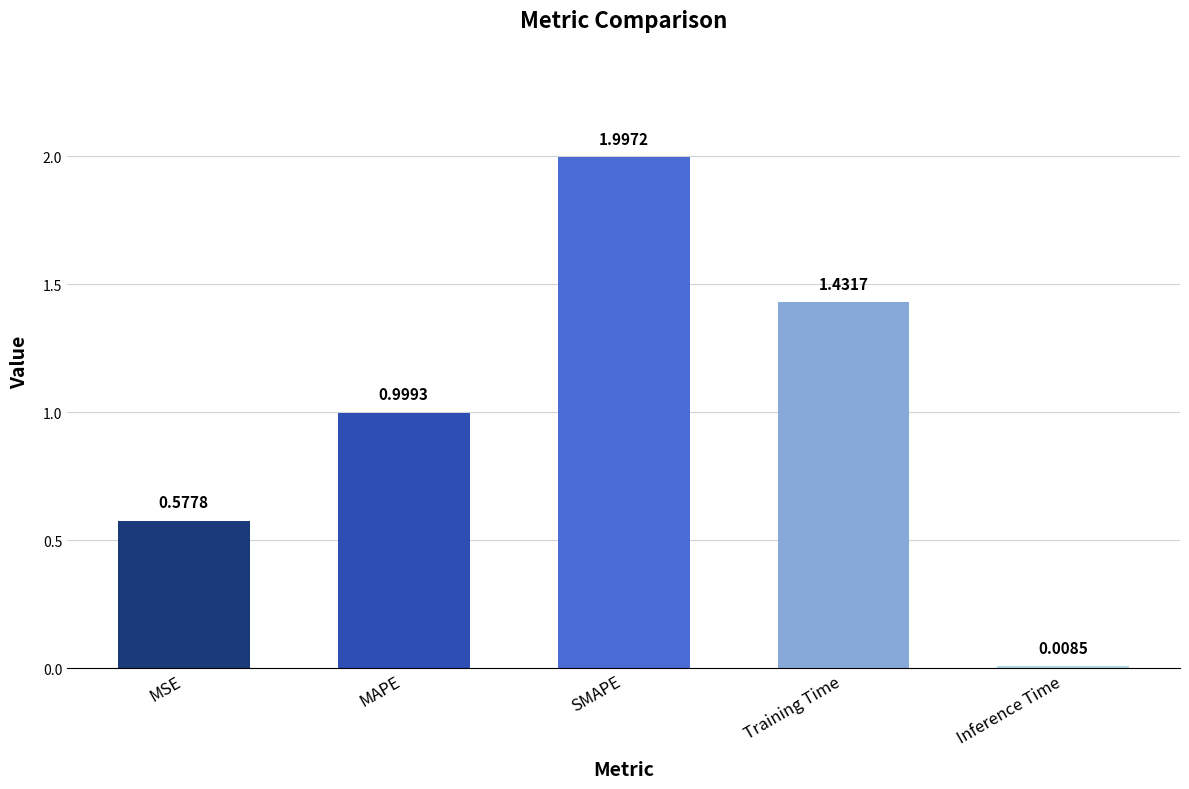

What is the label of the 4th bar from the right?

MAPE